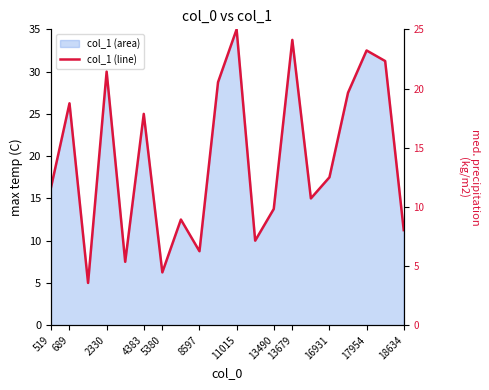

What is the change in value from 13490 to 18634?

-2.5